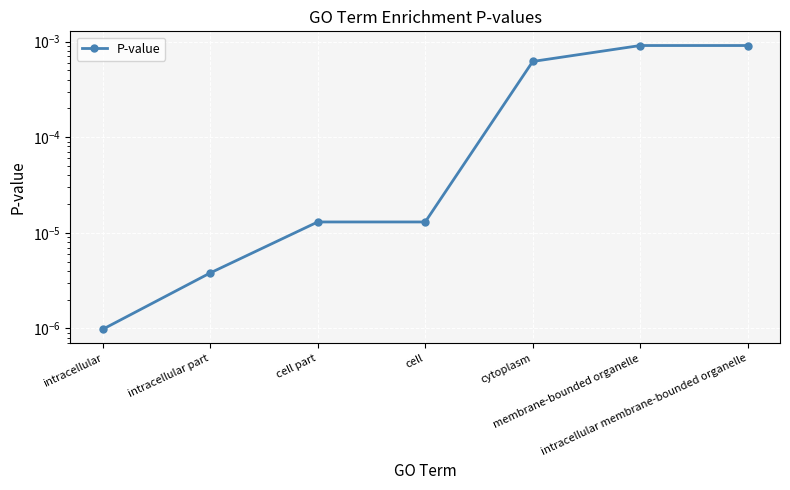

The value at cytoplasm is 0.0. True or false?

True